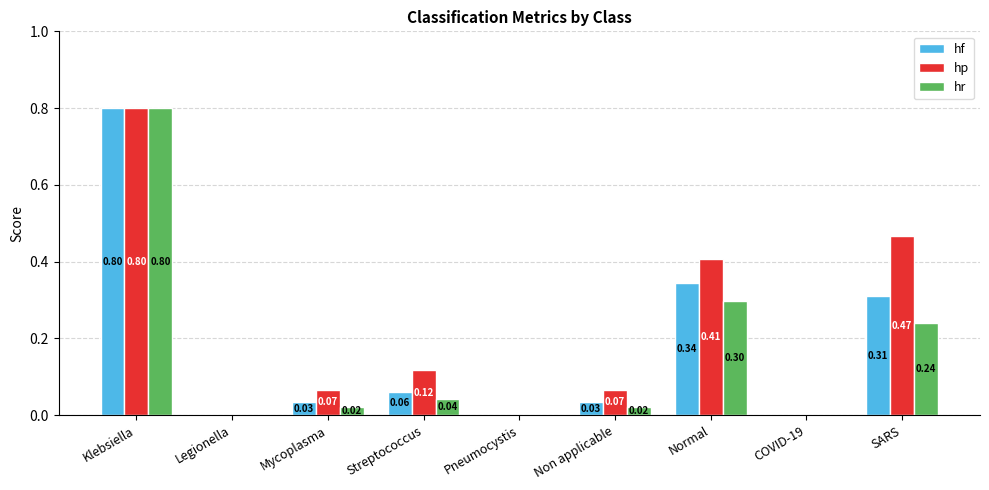

Which category has the highest value across all series?

Klebsiella